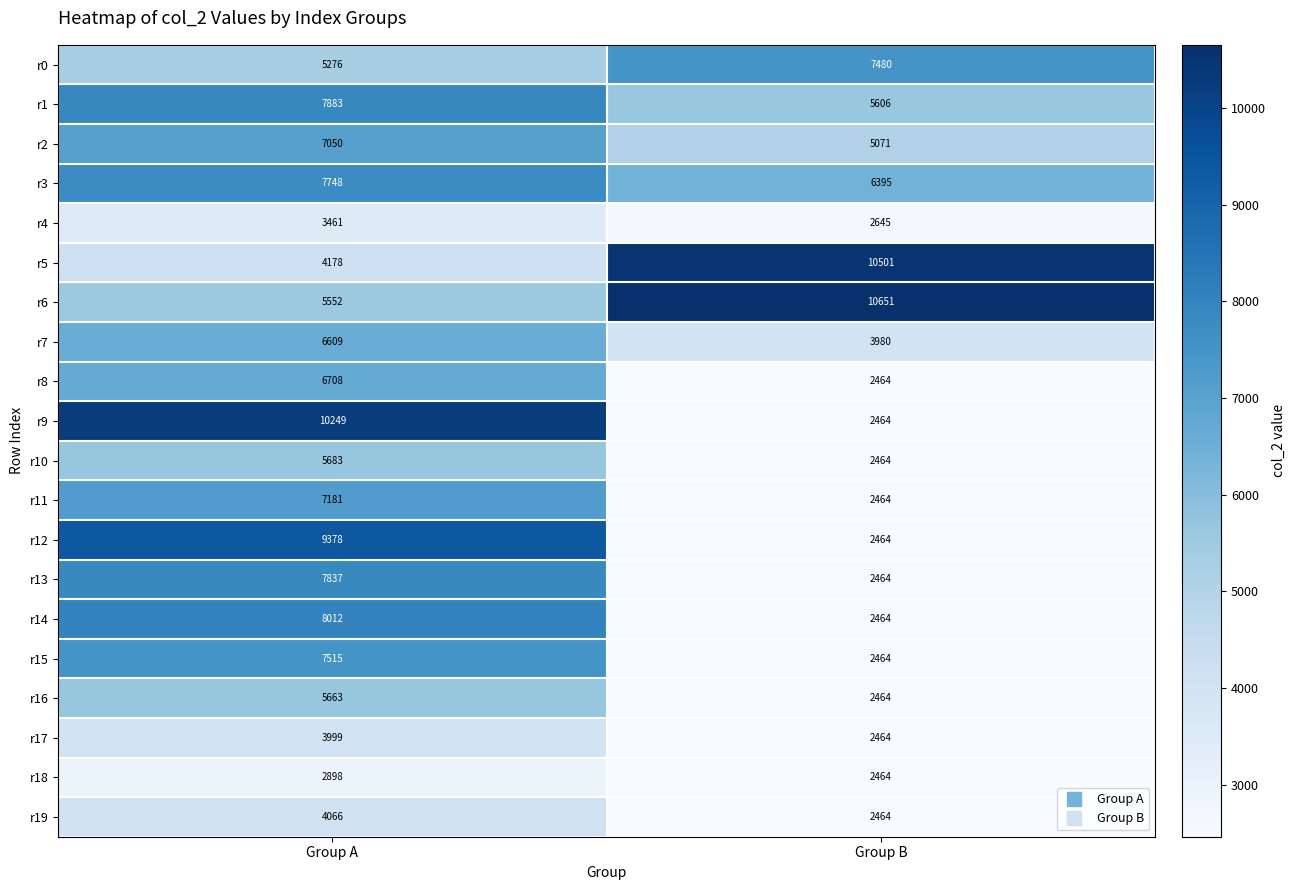

Which series has the widest spread of values?

r9